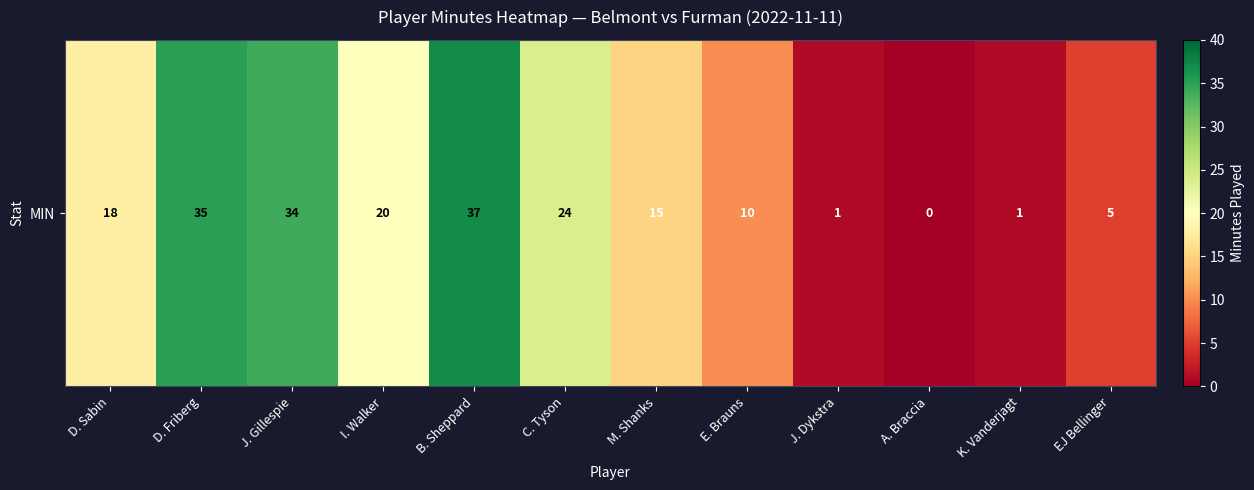

What value does the data have at C. Tyson?

24